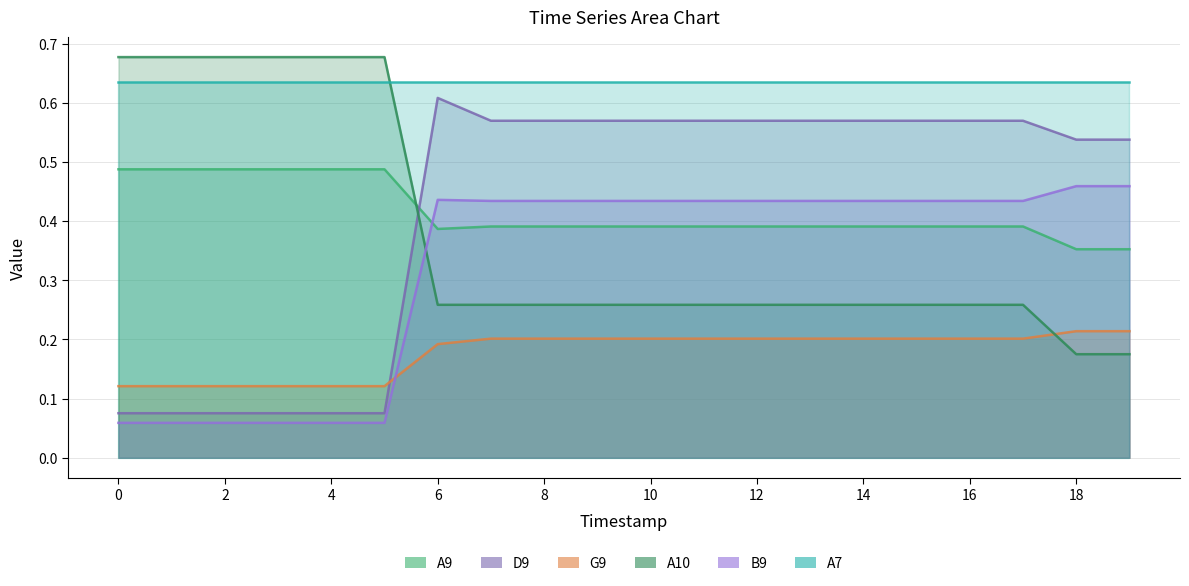

What is the sum of the D9 values at 15 and 8?

1.1